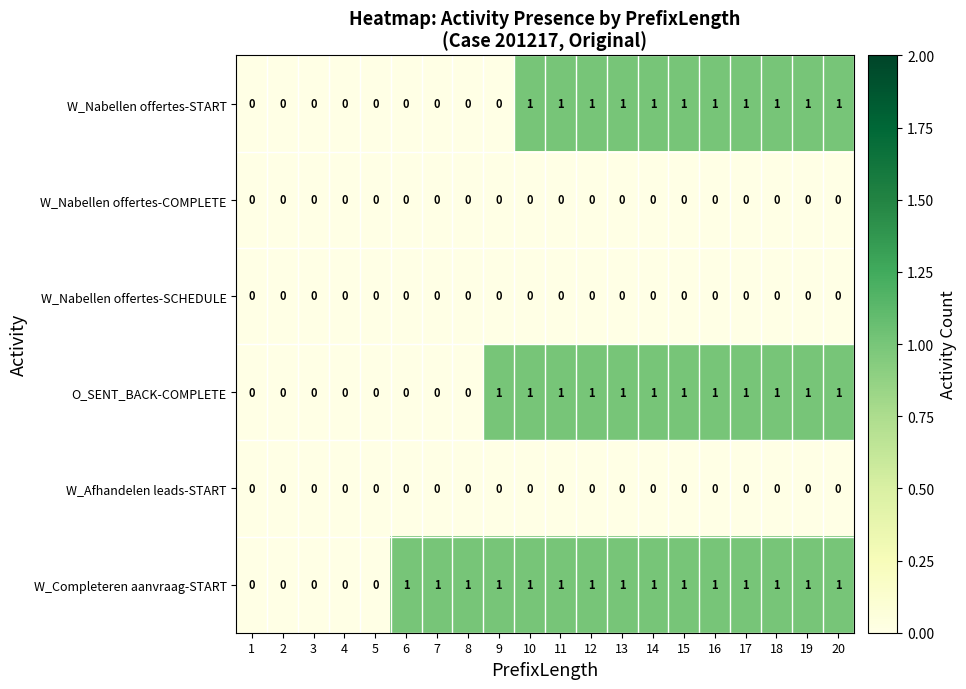

Between 9 and 17, which series saw the biggest shift?

W_Nabellen offertes-START